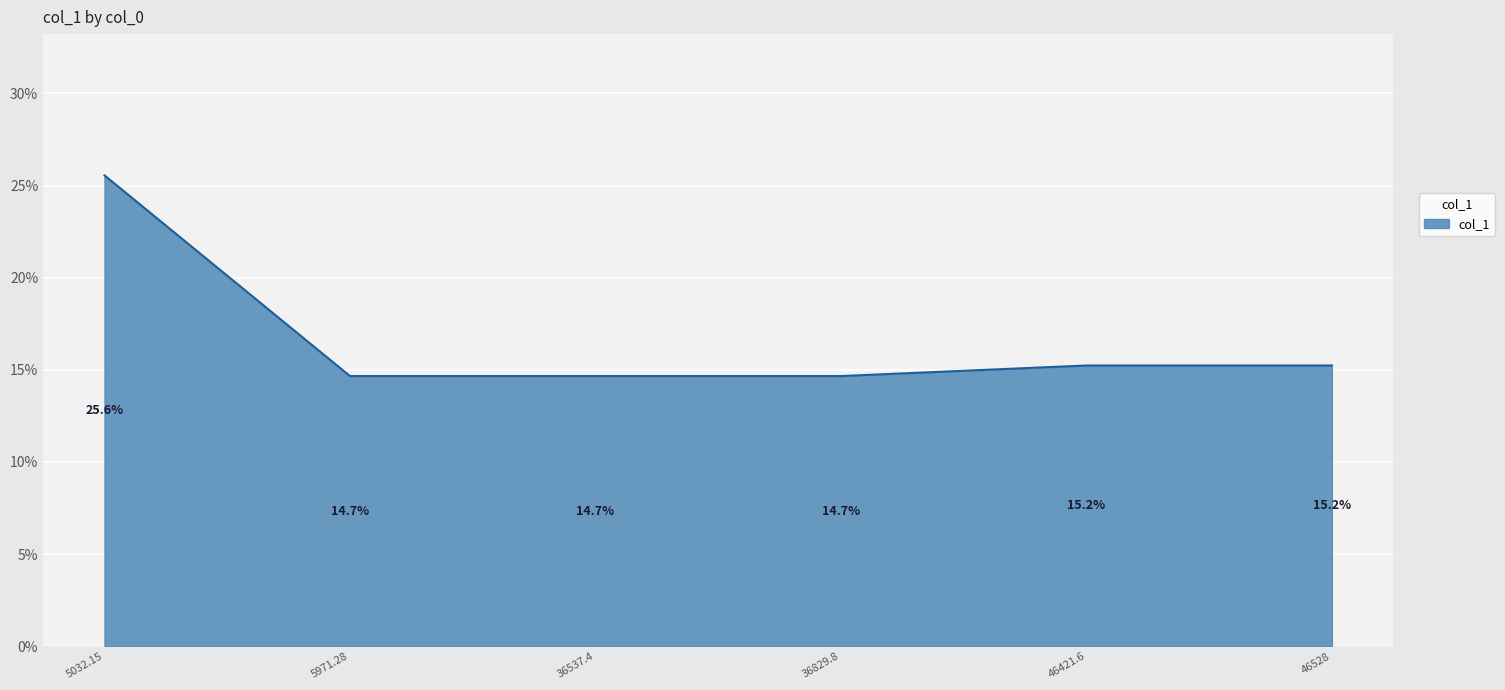

Is it true that the value at 36537.4 is 14.7?

True